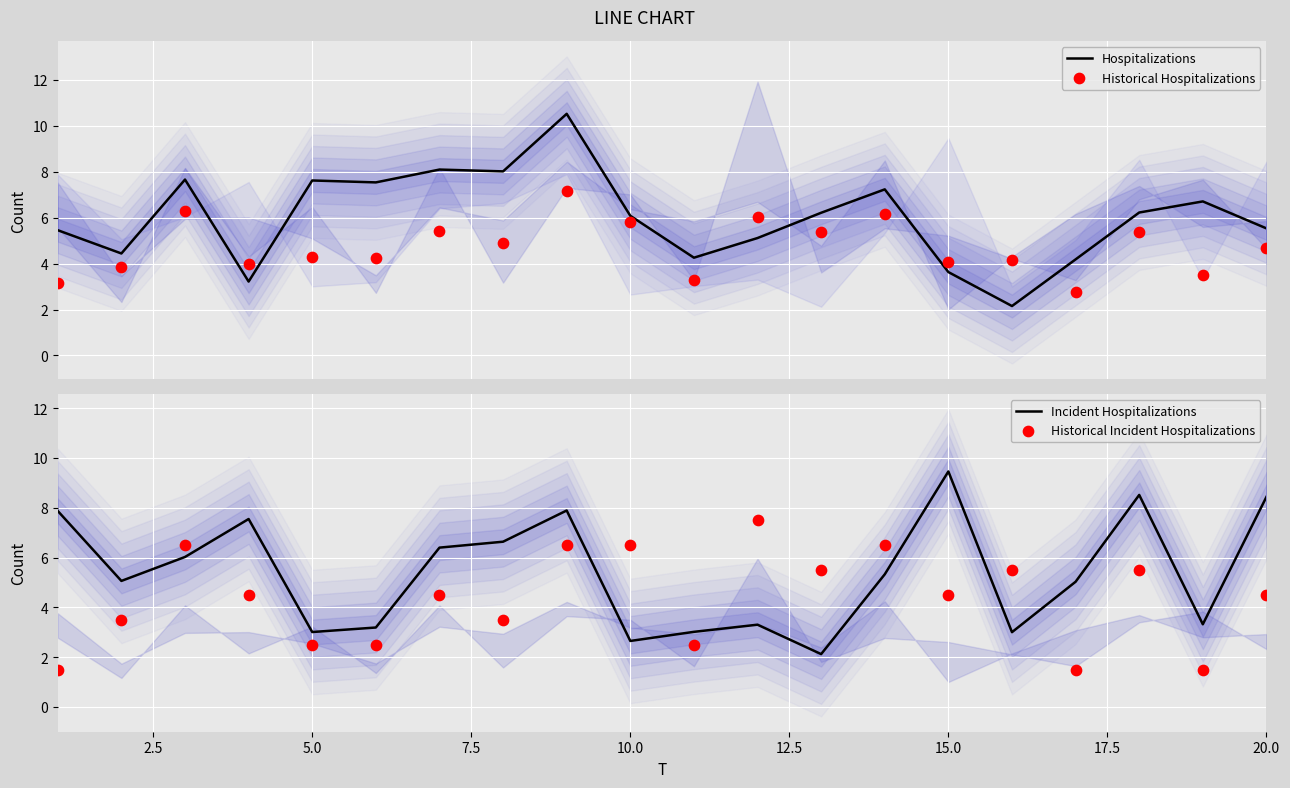

What are all the series names shown in the legend?

Hospitalizations, Historical Hospitalizations, Incident Hospitalizations, Historical Incident Hospitalizations